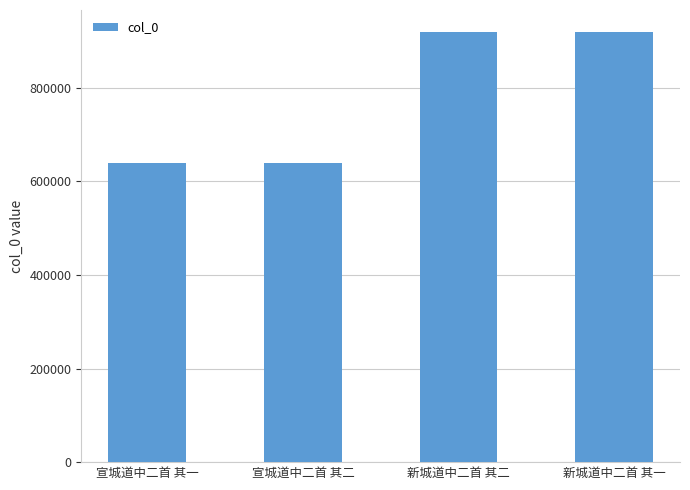

What is the greatest value displayed?

920527